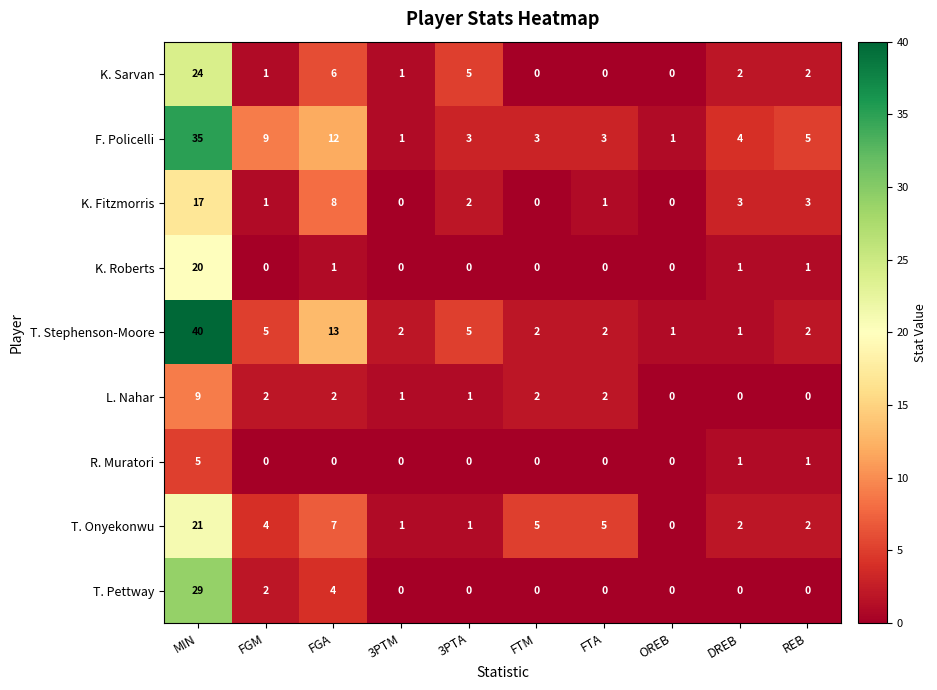

What is the difference between the highest and lowest values at FGM?

9